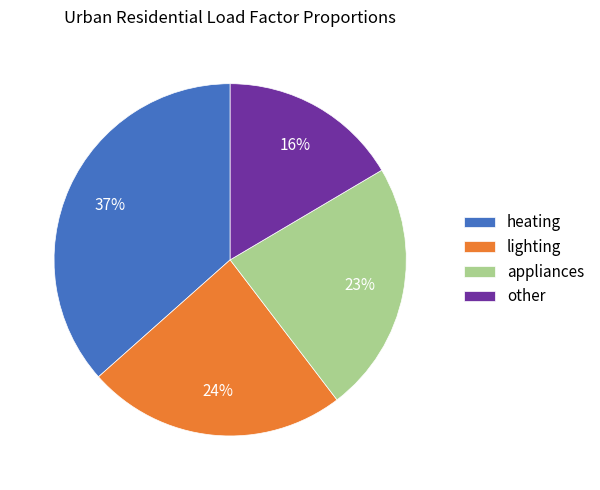

Count the number of slices in the pie.

4